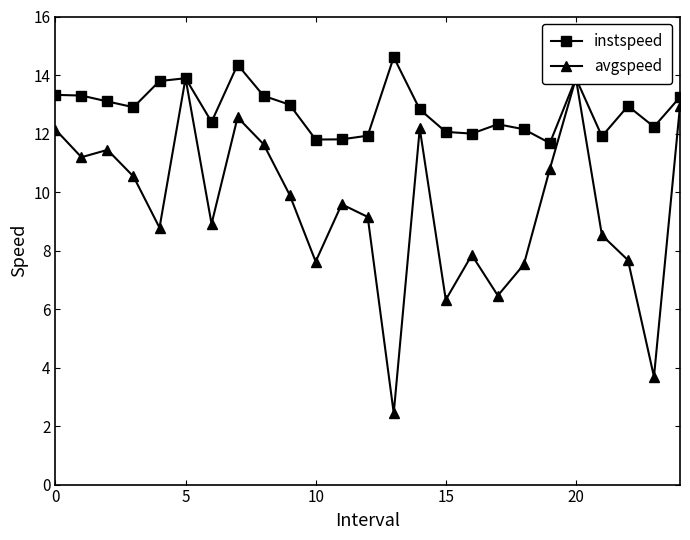

Rank the series at 18 from highest to lowest value.

instspeed, avgspeed